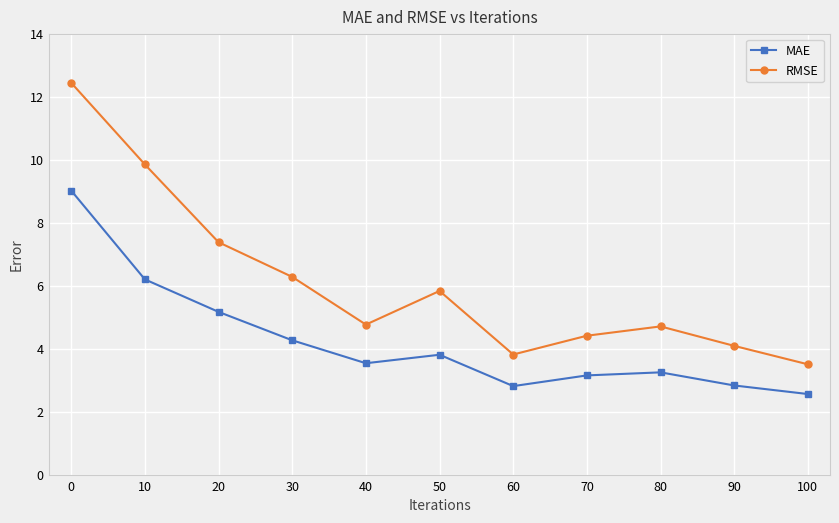

At which label does RMSE reach its minimum?

100